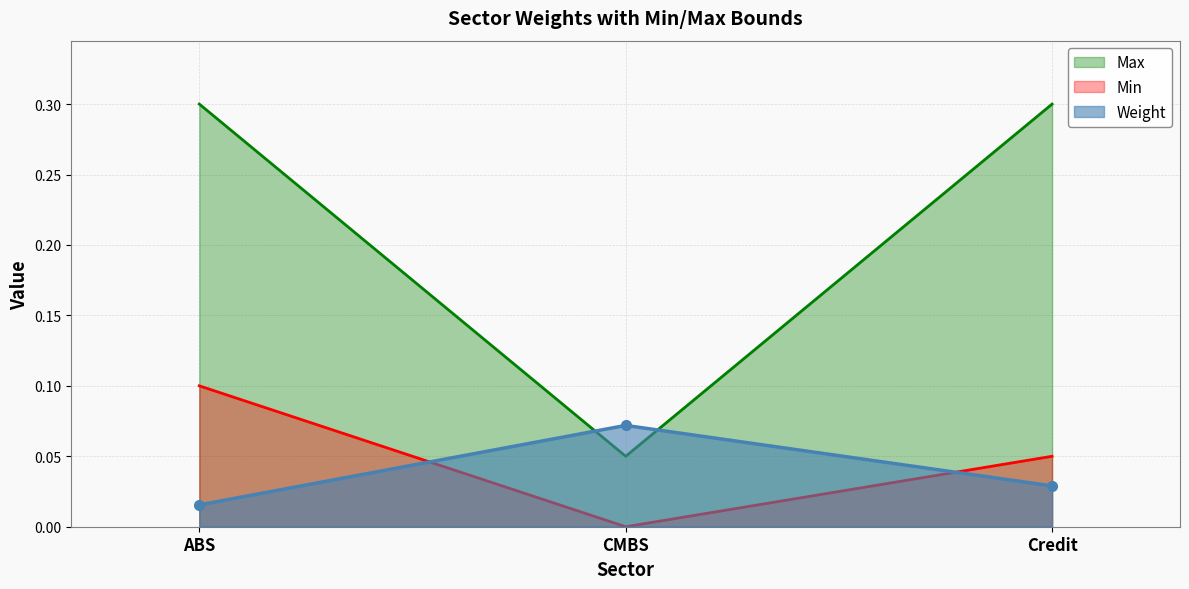

Is it true that Min equals 0.1 at Credit?

True